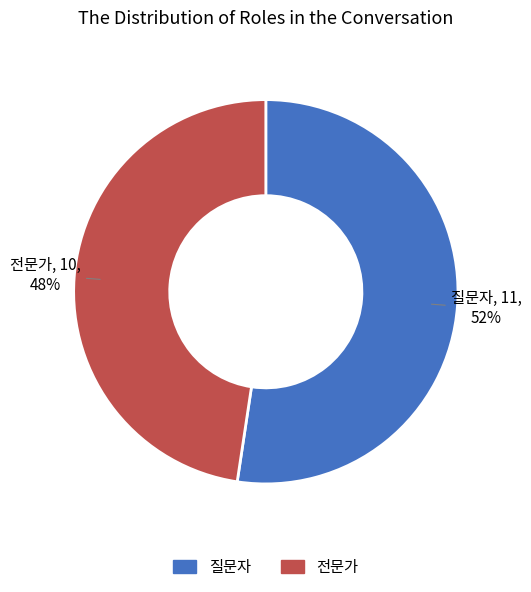

Is there any slice that represents more than half of the pie?

Yes